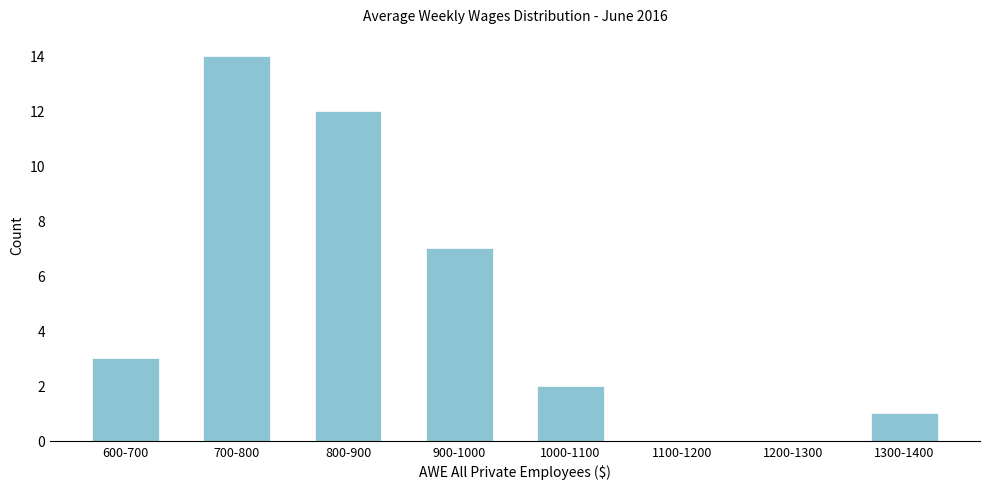

Reading right to left, what are all the values shown in this chart?

1300-1400=1	1200-1300=0	1100-1200=0	1000-1100=2	900-1000=7	800-900=12	700-800=14	600-700=3